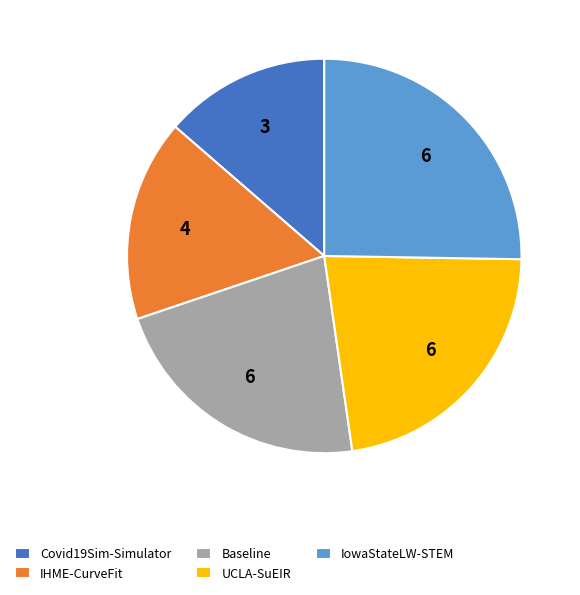

What is the largest slice in the pie chart?

IowaStateLW-STEM